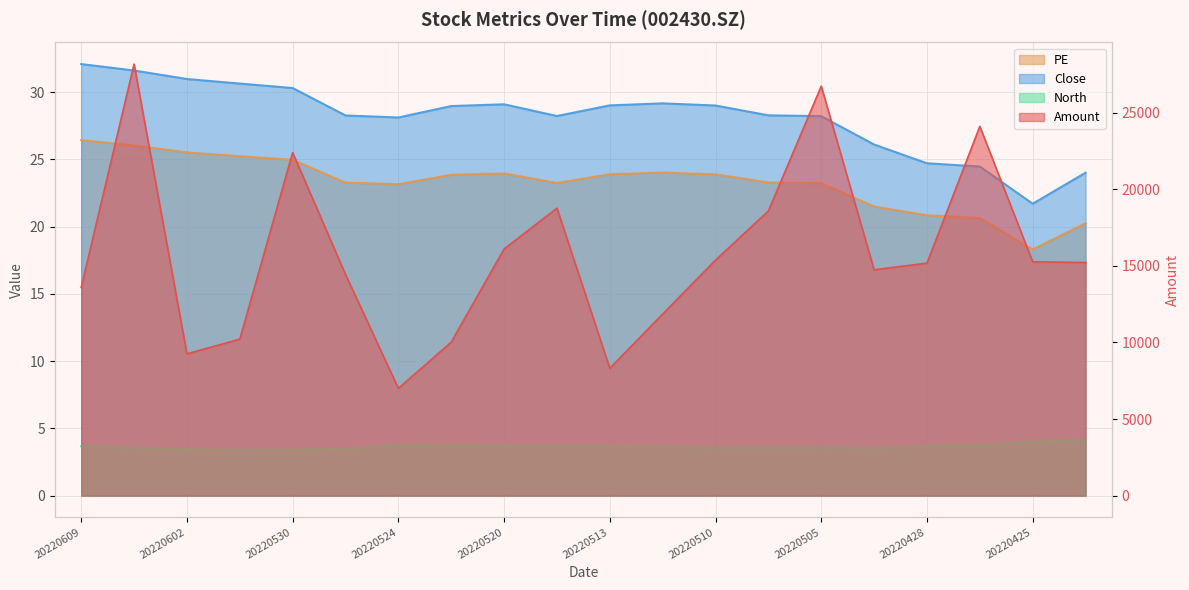

Where is Close nearest to the value 26?

20220429